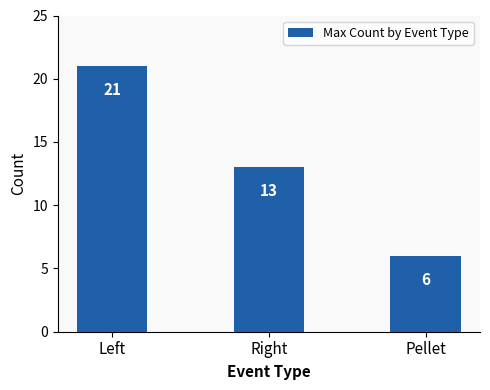

List the labels in order of value, largest first.

Left, Right, Pellet